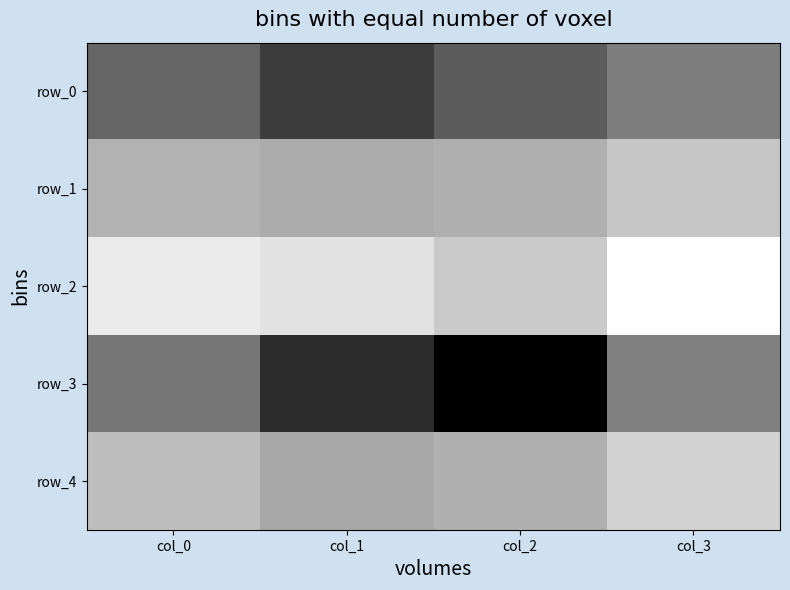

Is the value of row_1 at col_3 greater than the value of row_2 at col_3?

No